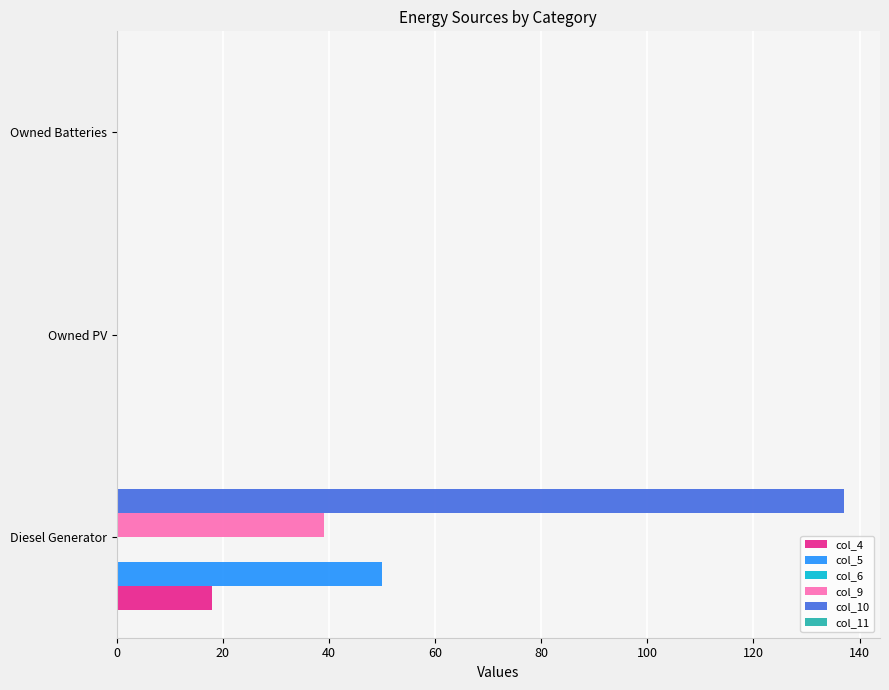

True or false: col_5 has a value of 0 at Owned Batteries.

True